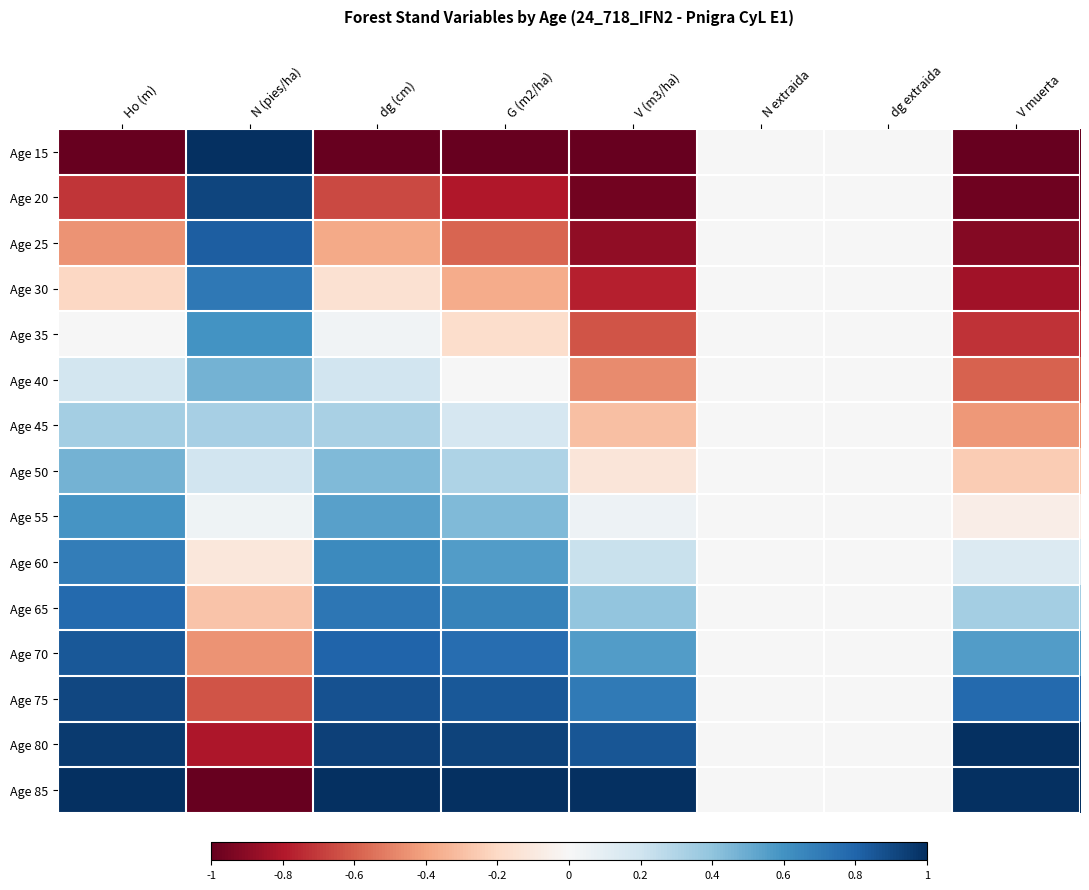

Which category has the highest value across all series?

N (pies/ha)